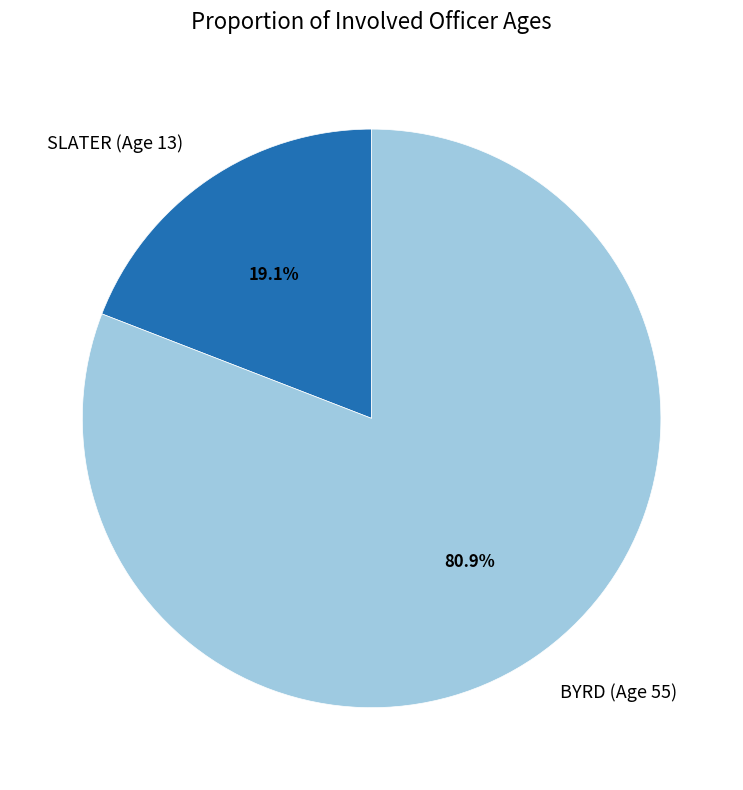

Count the number of slices in the pie.

2